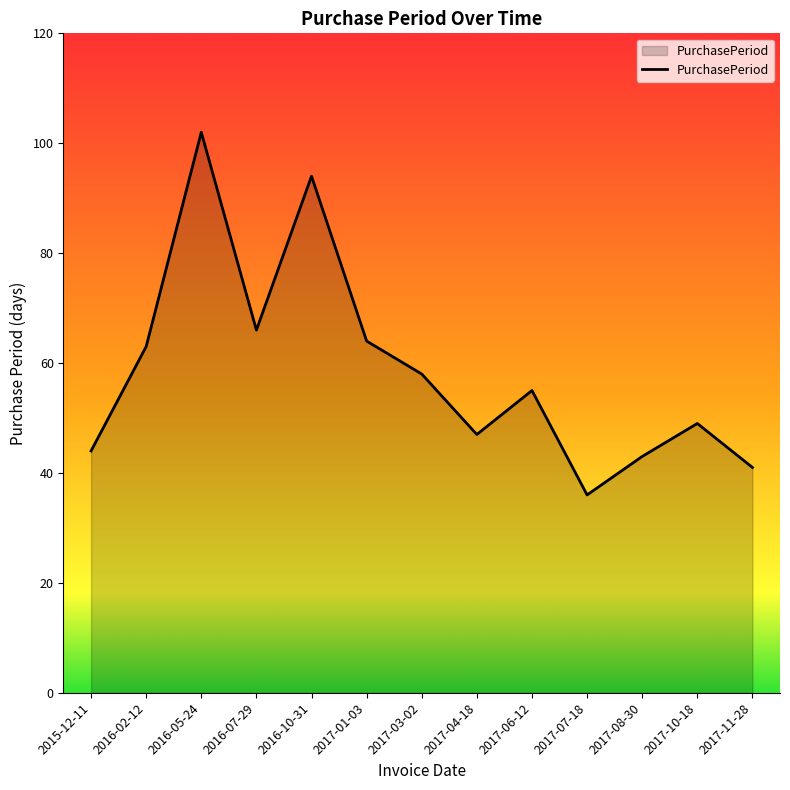

At which category does the chart reach its minimum across all series?

2017-07-18